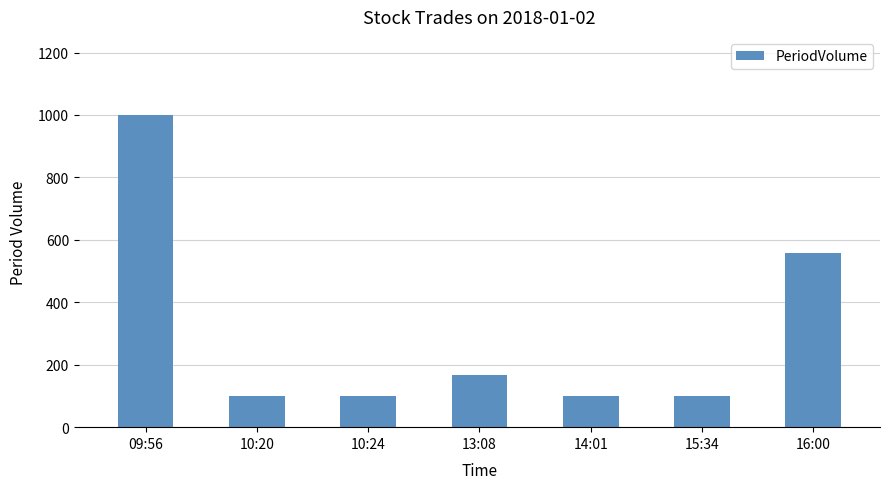

Reading left to right, transcribe all the data shown in this chart.

09:56=1000	10:20=100	10:24=100	13:08=166	14:01=100	15:34=100	16:00=559